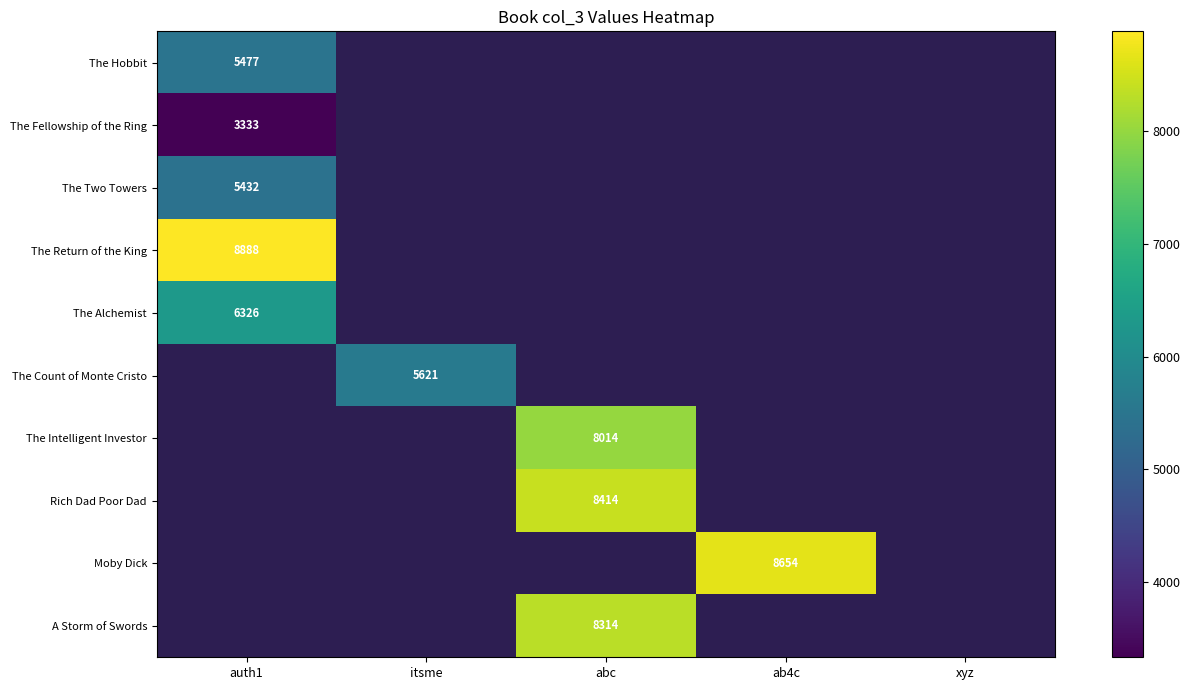

True or false: The Count of Monte Cristo has a value of 1929 at itsme.

False